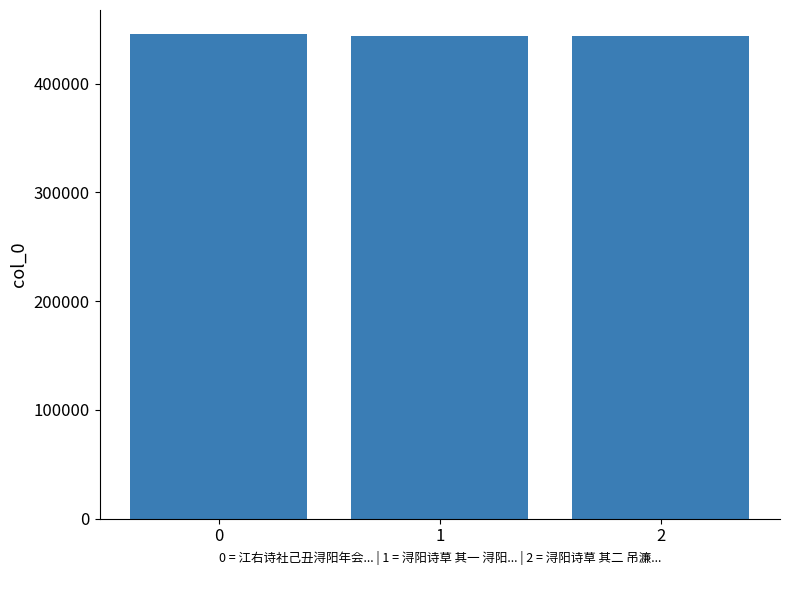

What is the value of the 2nd bar from the left?

444117